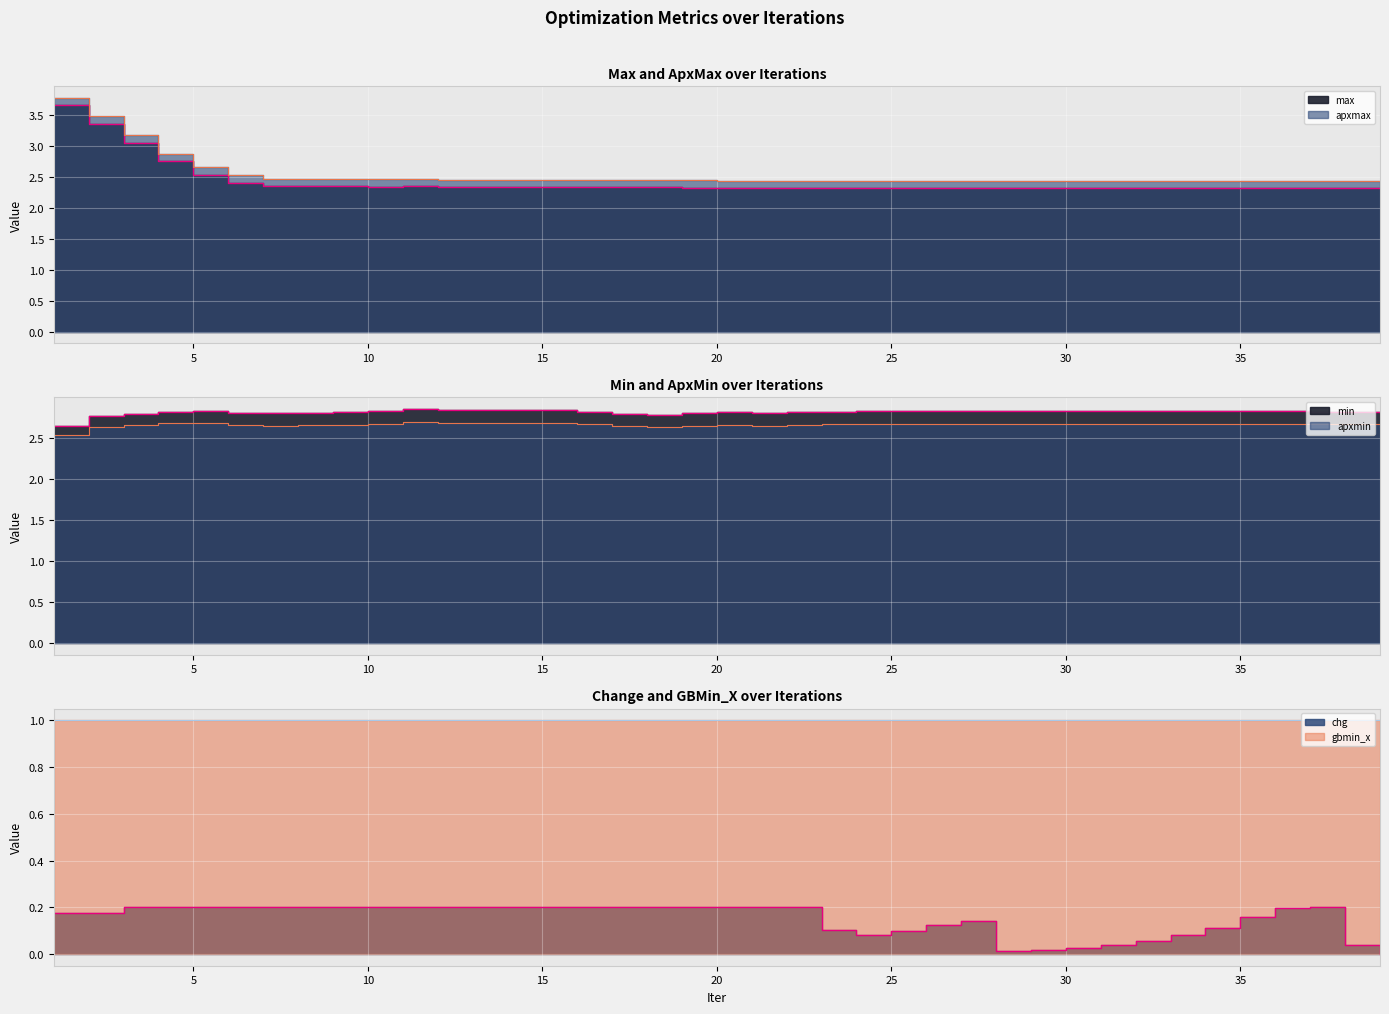

Between 19 and 29, which is larger?

19